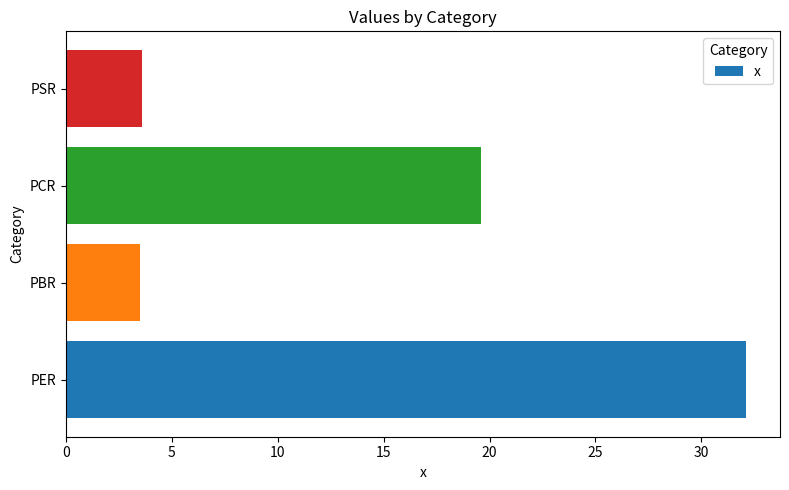

At which label is the value closest to 17?

PCR